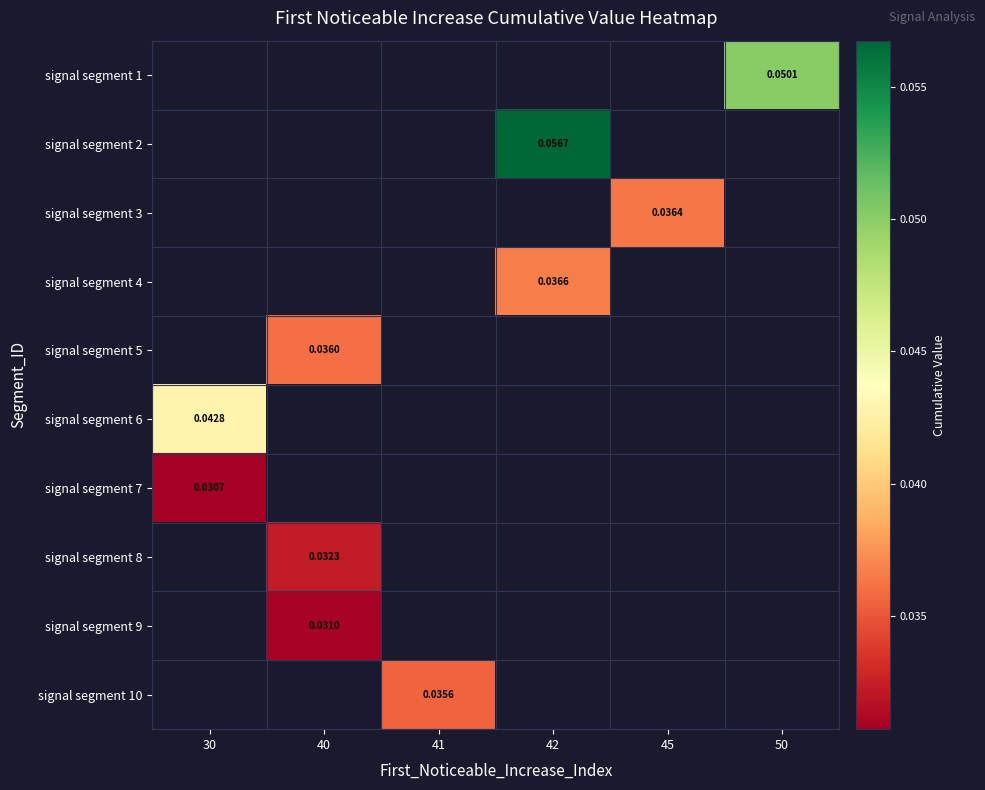

What is the greatest value displayed?

0.1